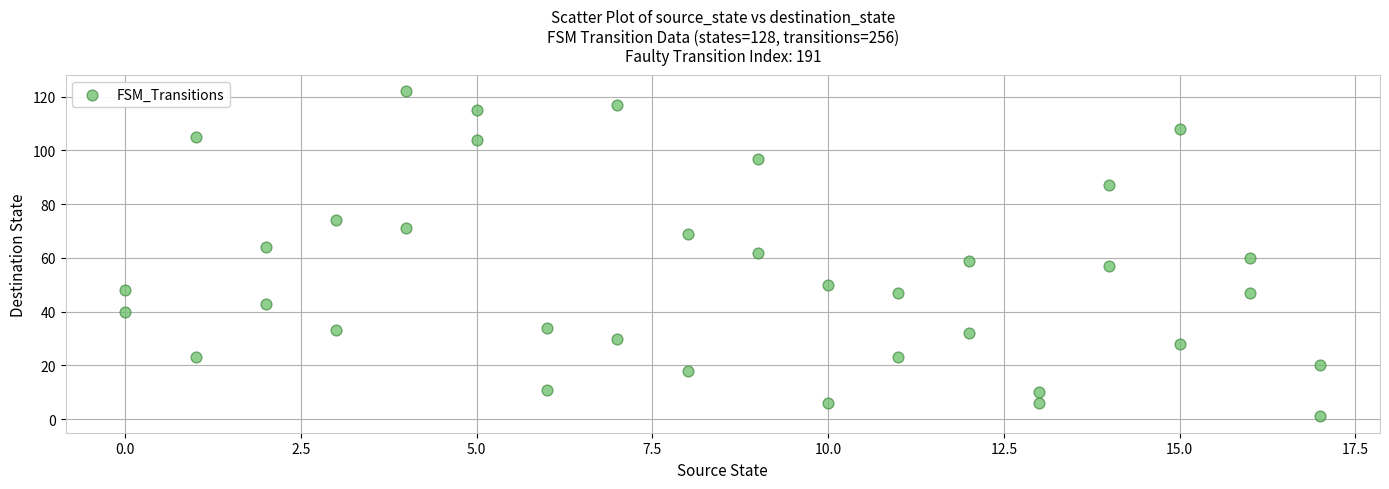

What is the range of Y values (max minus min)?

121